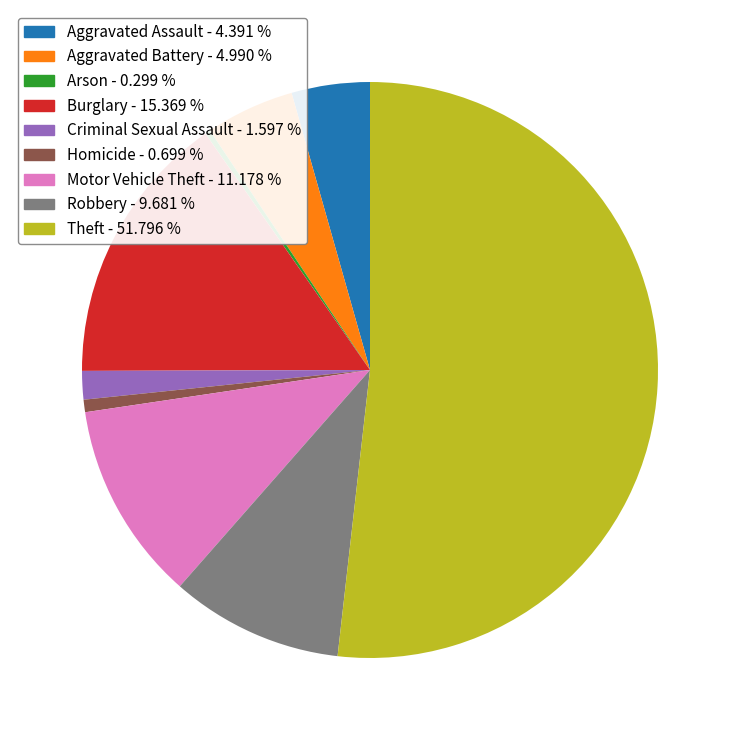

Is it true that Theft is 52% of the pie?

True